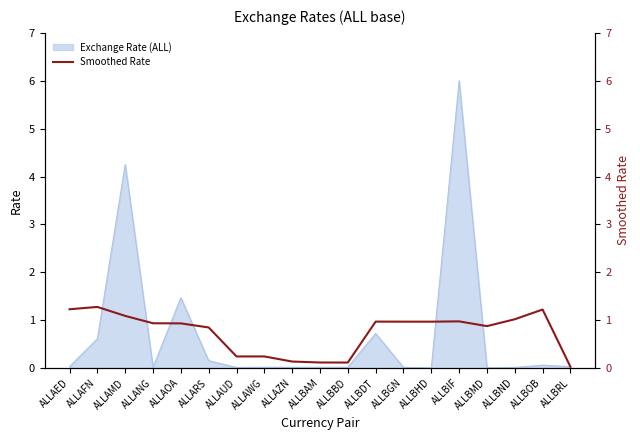

At which label does Exchange Rate (ALL) reach its peak?

ALLBIF